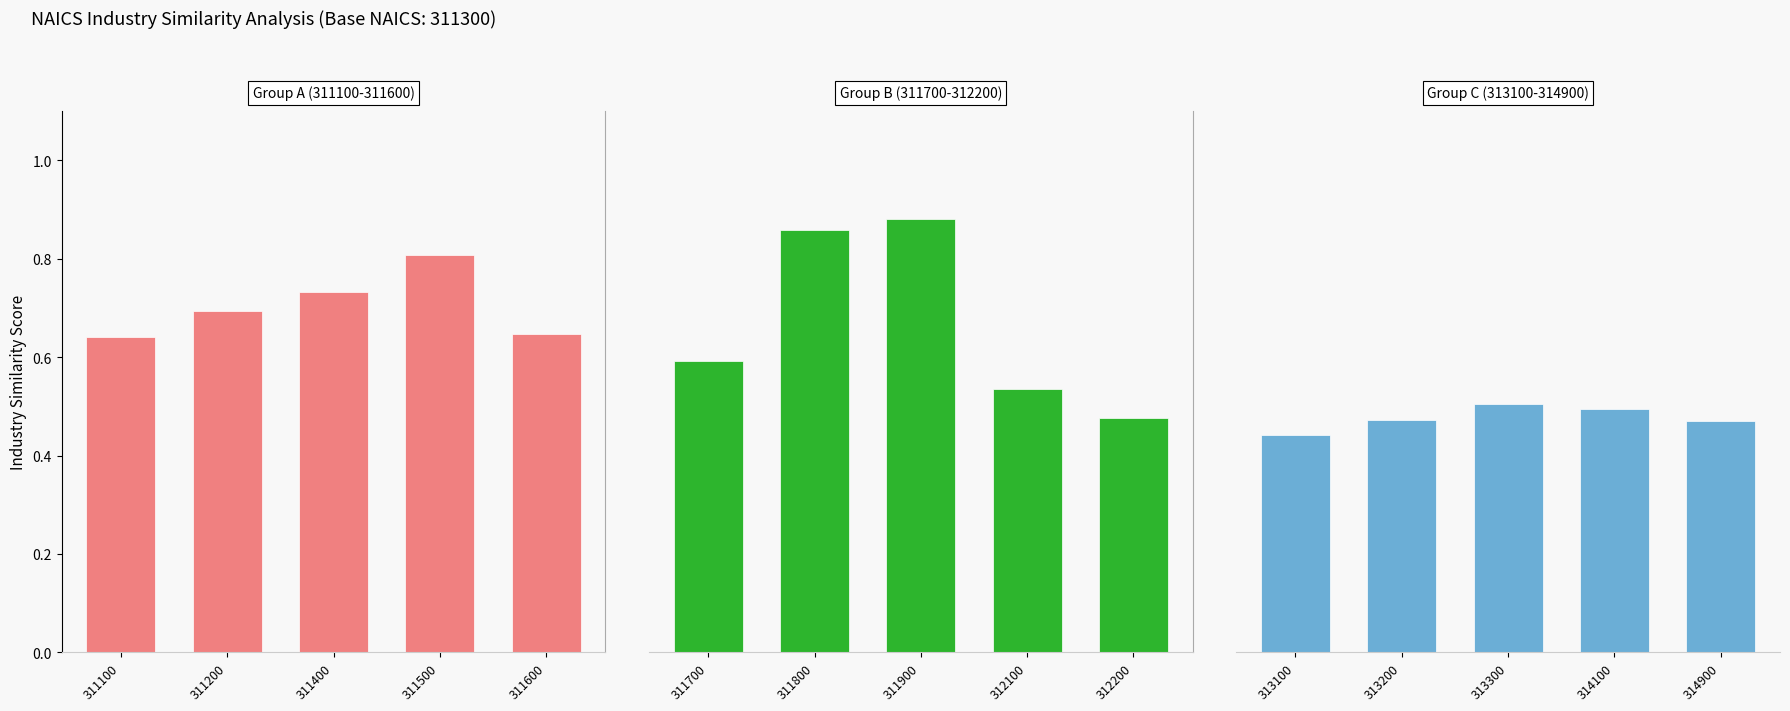

What is the value of the Group B (311700-312200) bar at the 3rd from the left?

0.9